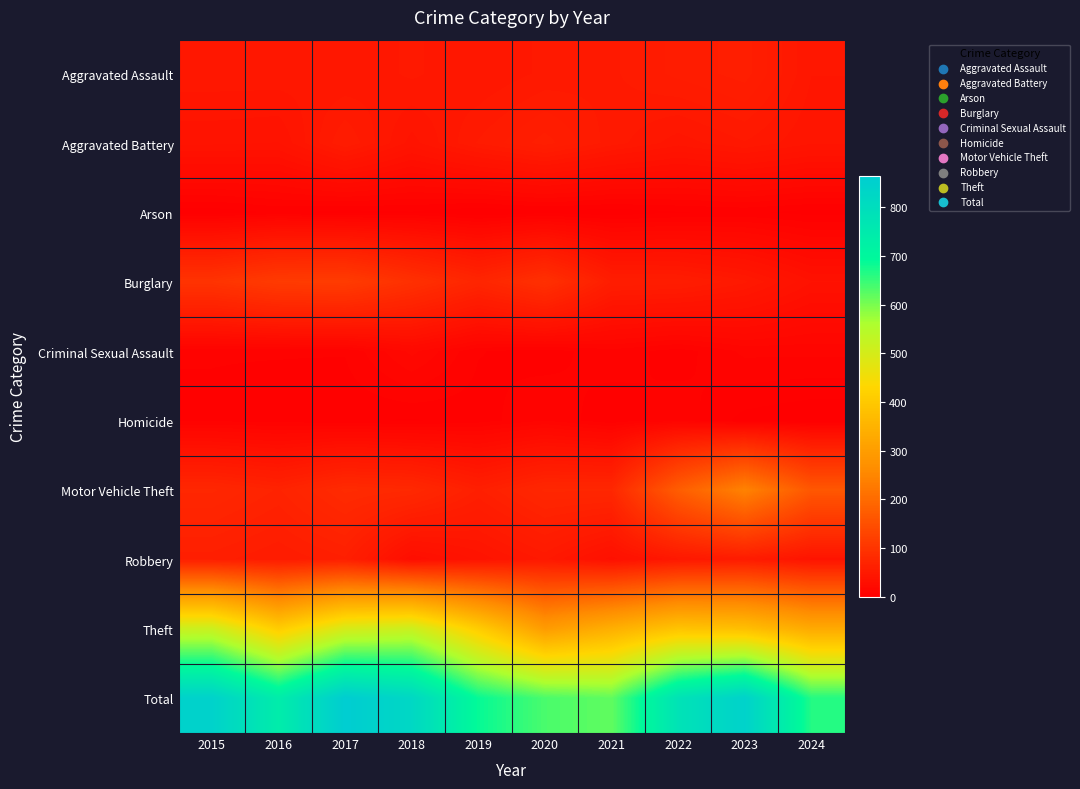

Rank the series at 2016 from highest to lowest value.

Total, Theft, Burglary, Motor Vehicle Theft, Robbery, Aggravated Assault, Aggravated Battery, Criminal Sexual Assault, Homicide, Arson